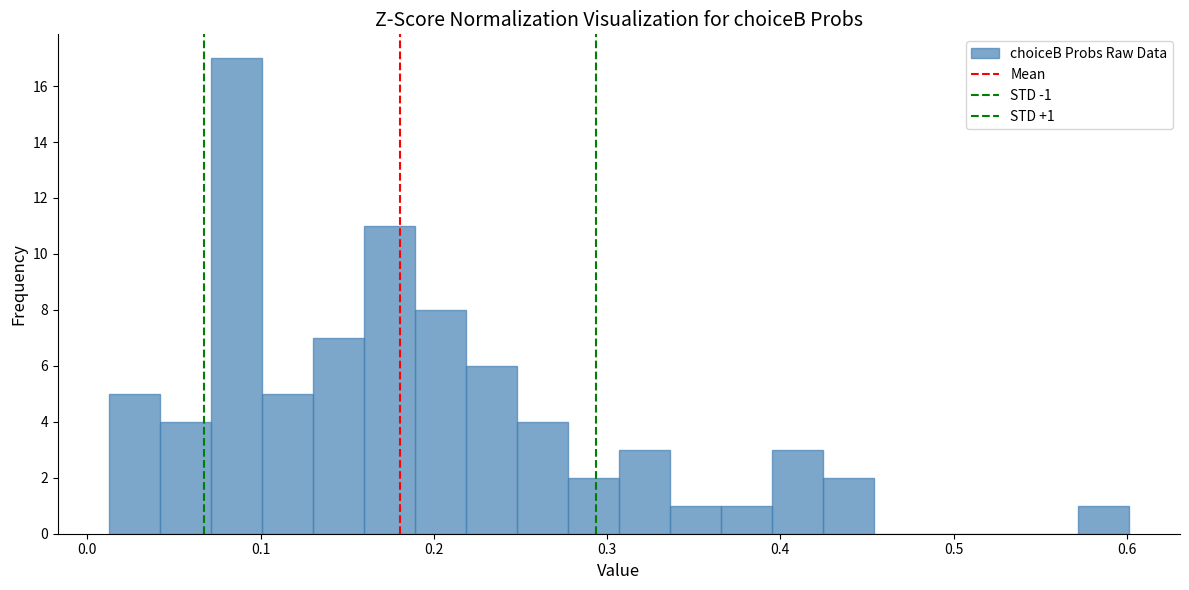

Around what value on the x-axis is the tallest bar? Give the approximate position of its centre, as read against the axis.

0.09